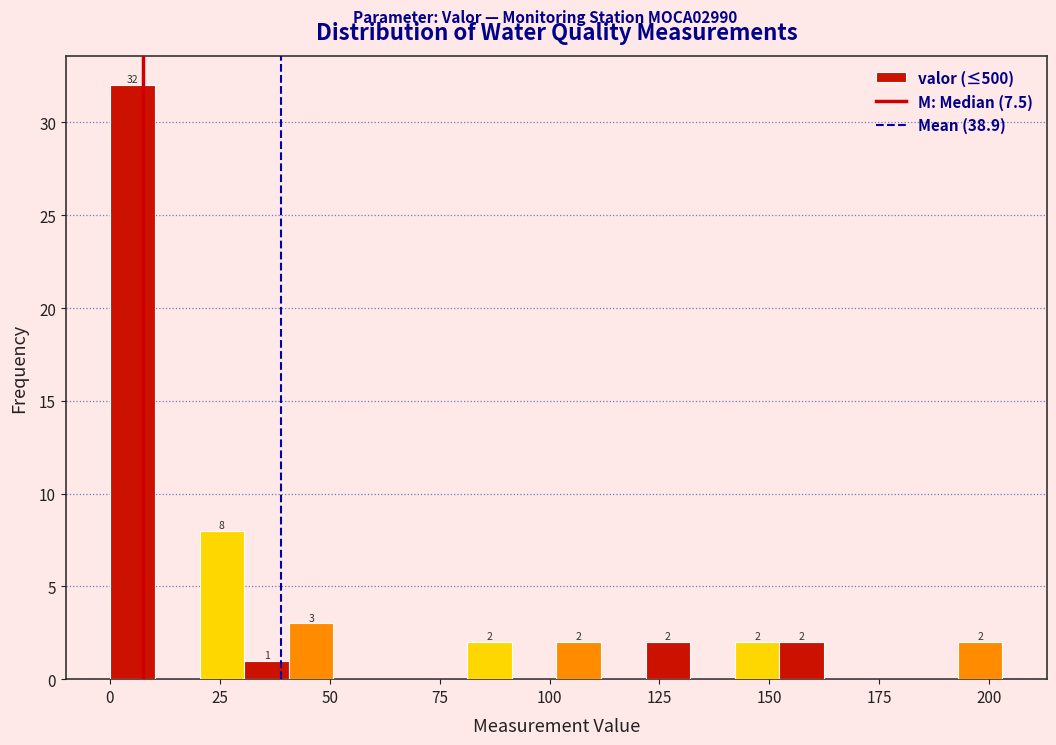

Read against the x-axis, roughly where is the centre of the tallest bar?

5